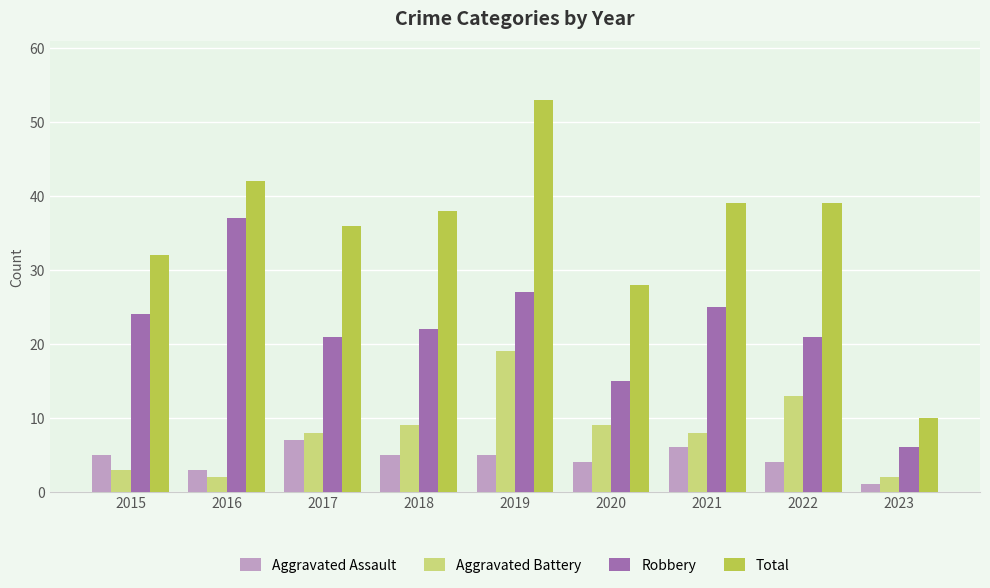

What is the sum of all Robbery values?

198